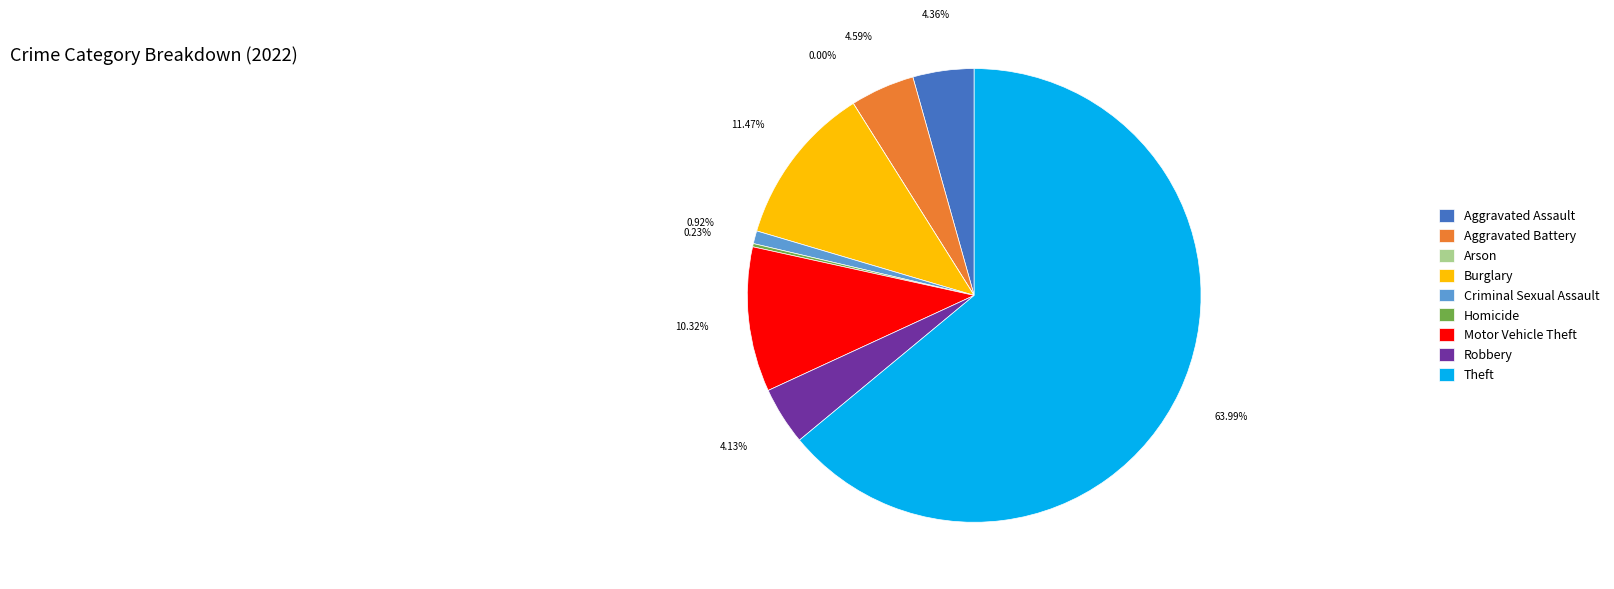

To the nearest percent, what is the difference between the Motor Vehicle Theft and Homicide slice percentages?

10%